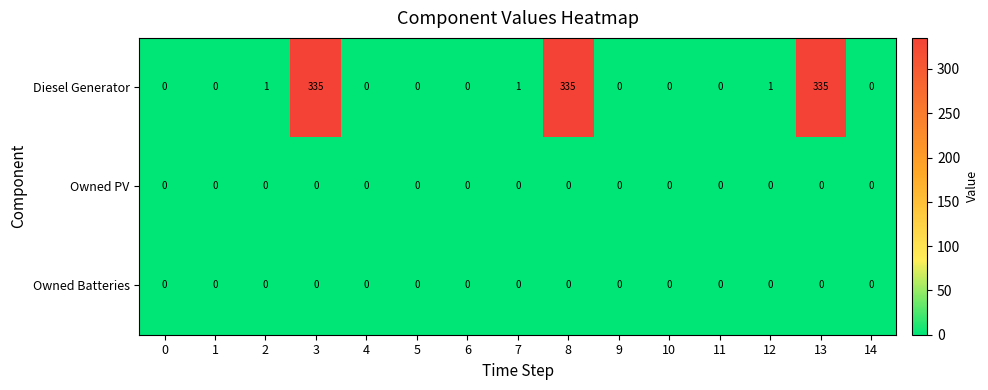

The value of Diesel Generator at 13 is 231. True or false?

False